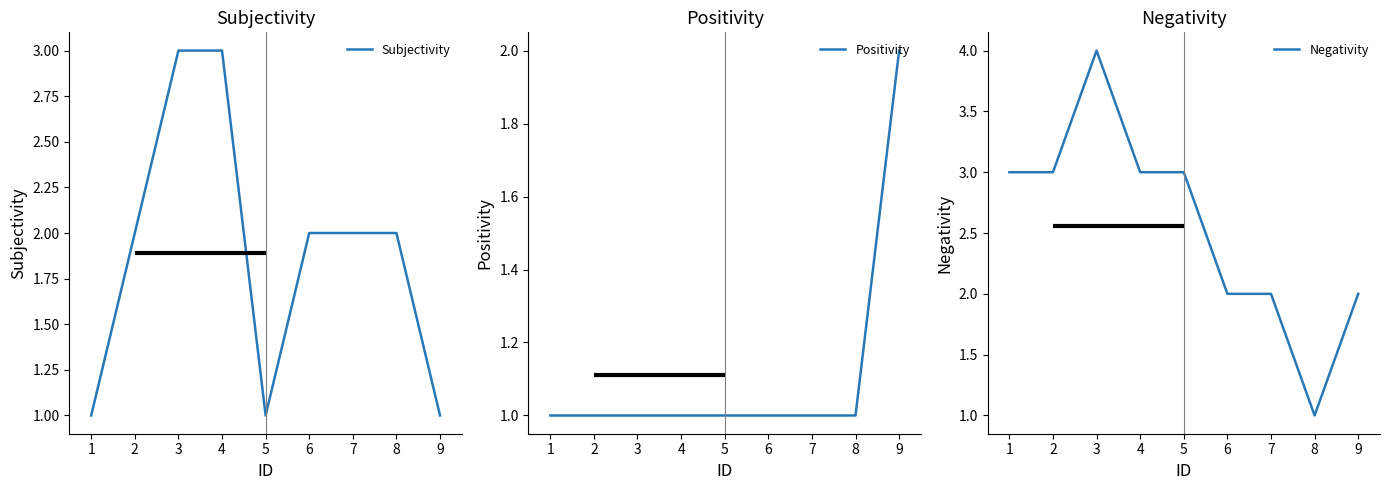

What is the highest value of the Subjectivity series?

3